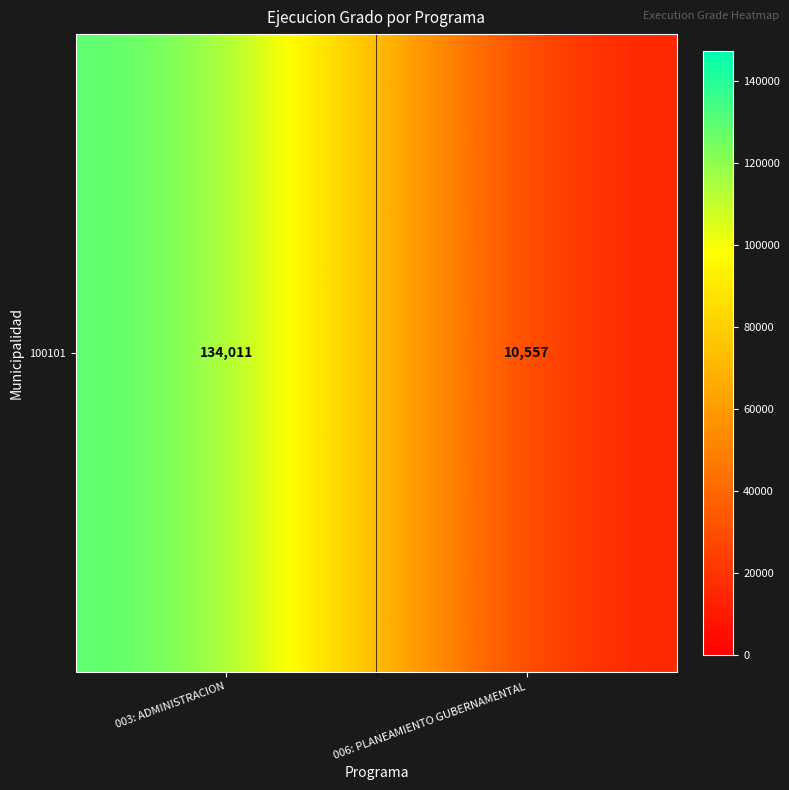

What is the minimum value shown in the chart?

10557